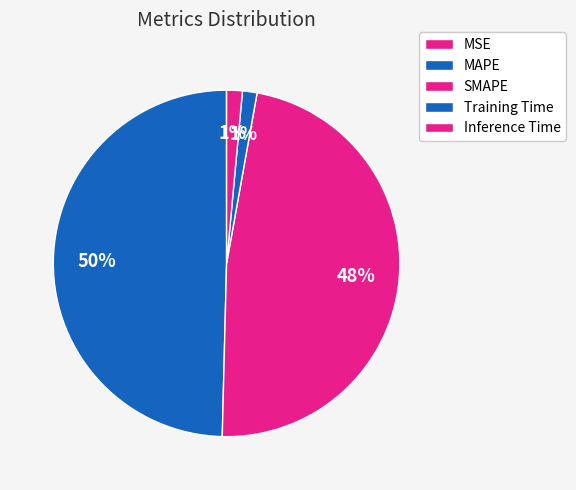

To the nearest percent, what is the combined percentage of MAPE and Training Time?

51%